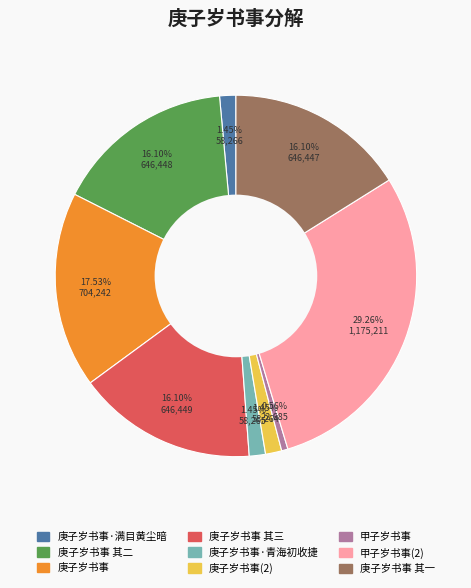

Is there any slice that represents more than half of the pie?

No